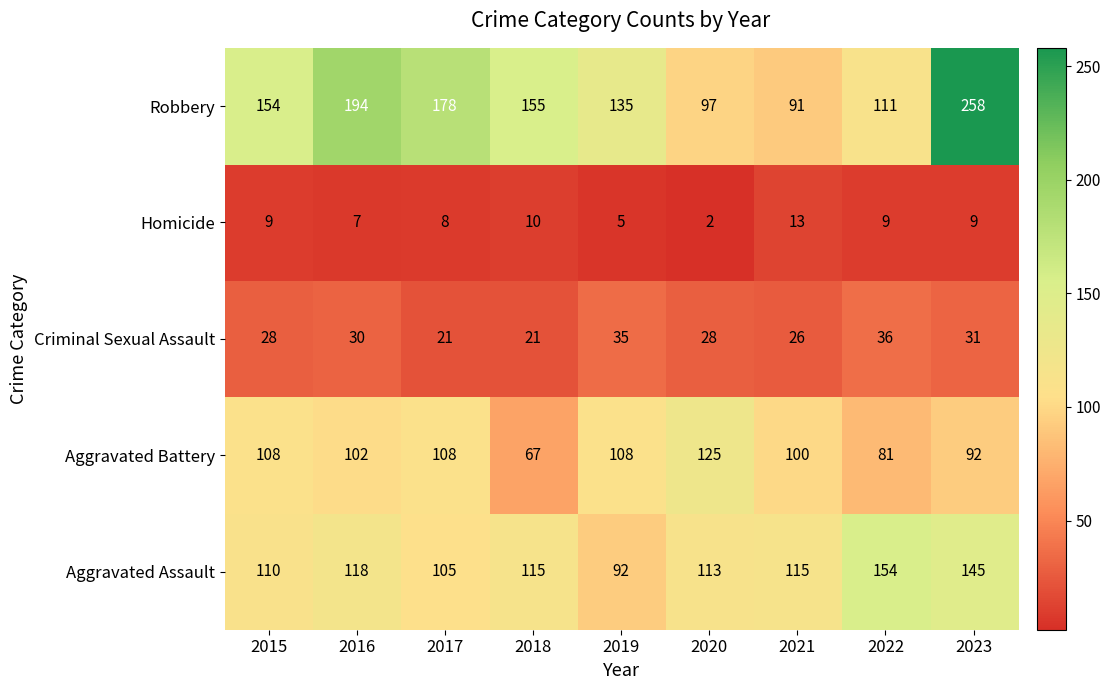

Count the number of data series in this chart.

5